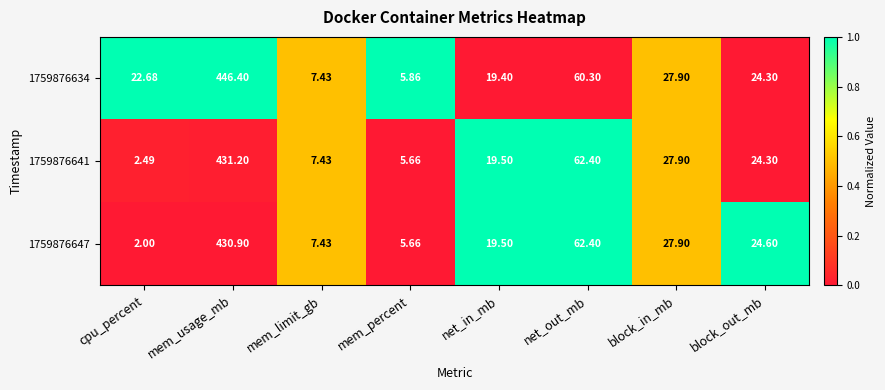

Which category has the lowest value across all series?

cpu_percent